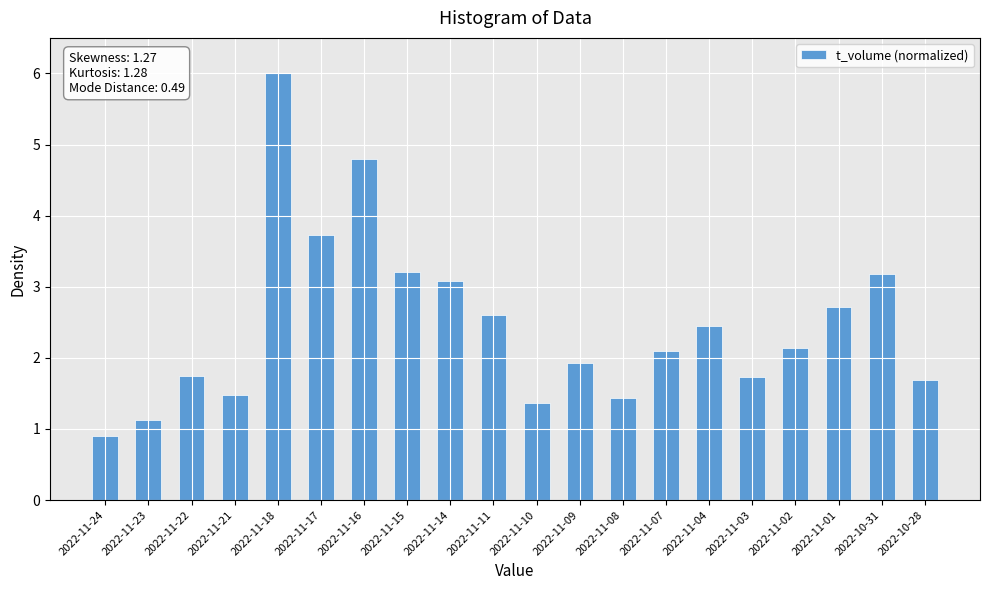

What is the change in value from 2022-11-17 to 2022-11-03?

-2.0